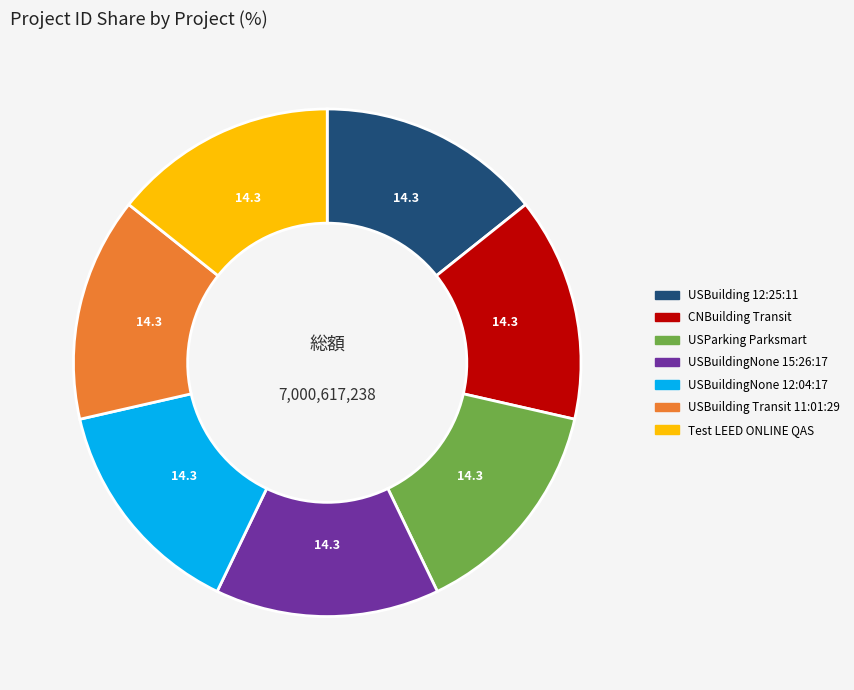

Is it true that USBuildingNone 15:26:17 is 14% of the pie?

True